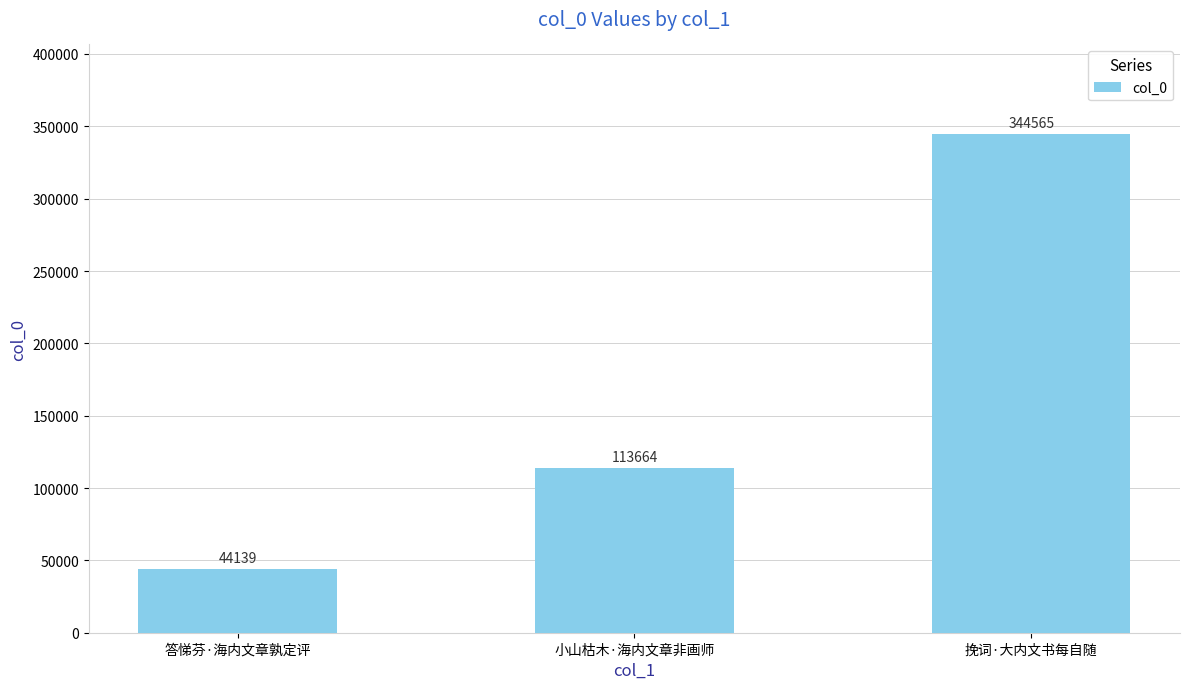

Between 挽词·大内文书每自随 and 答悌芬·海内文章孰定评, which is larger?

挽词·大内文书每自随